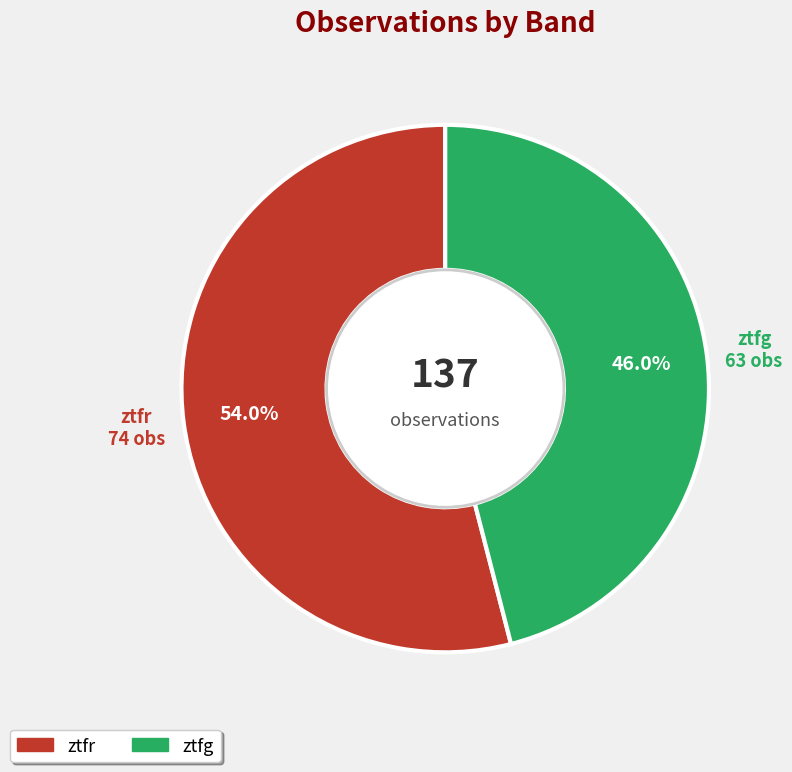

To the nearest percent, what is the average slice percentage?

50%